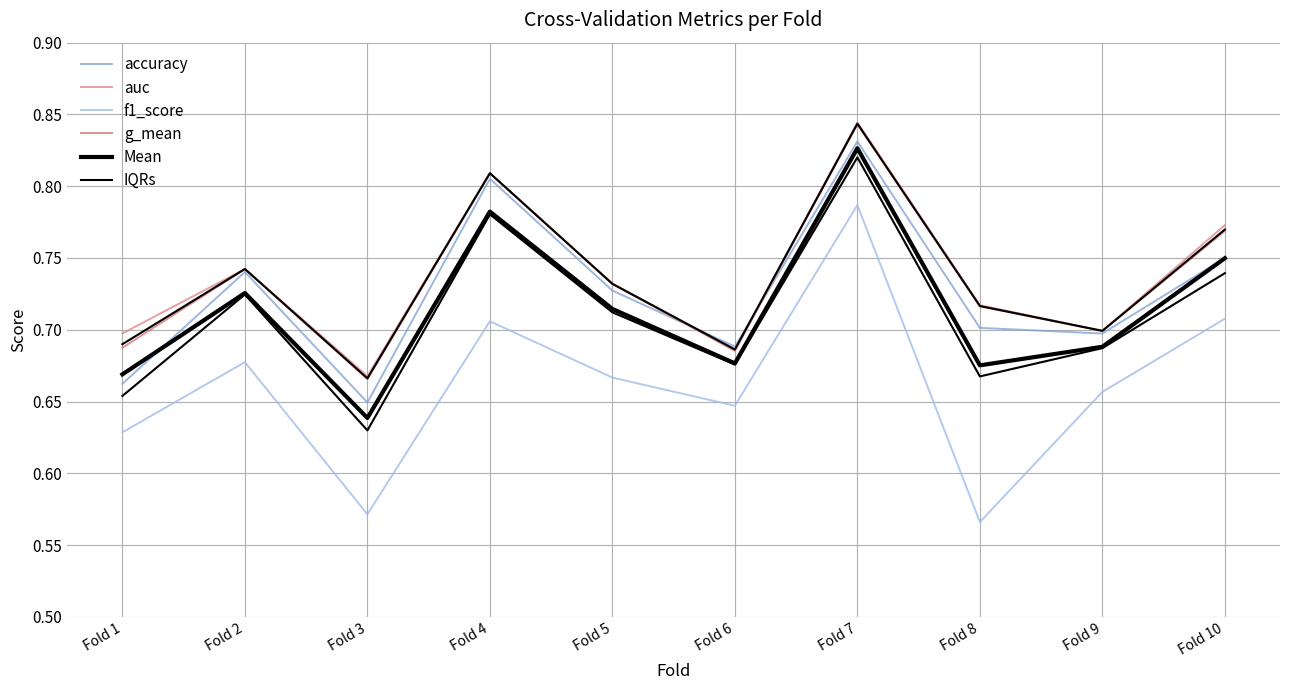

True or false: Mean and f1_score cross at least once.

False